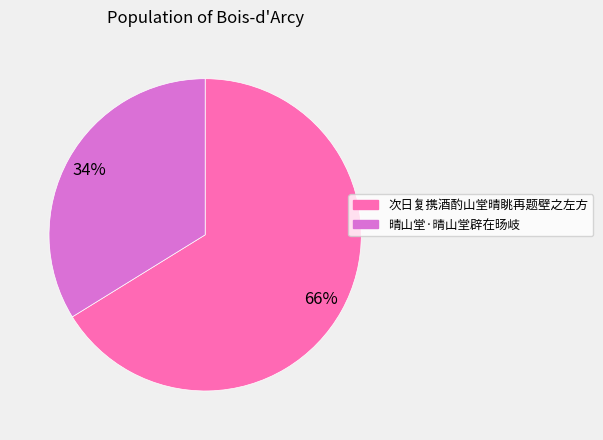

Do 次日复携酒酌山堂晴眺再题壁之左方 and 晴山堂·晴山堂辟在旸岐 together represent more than half of the pie?

Yes